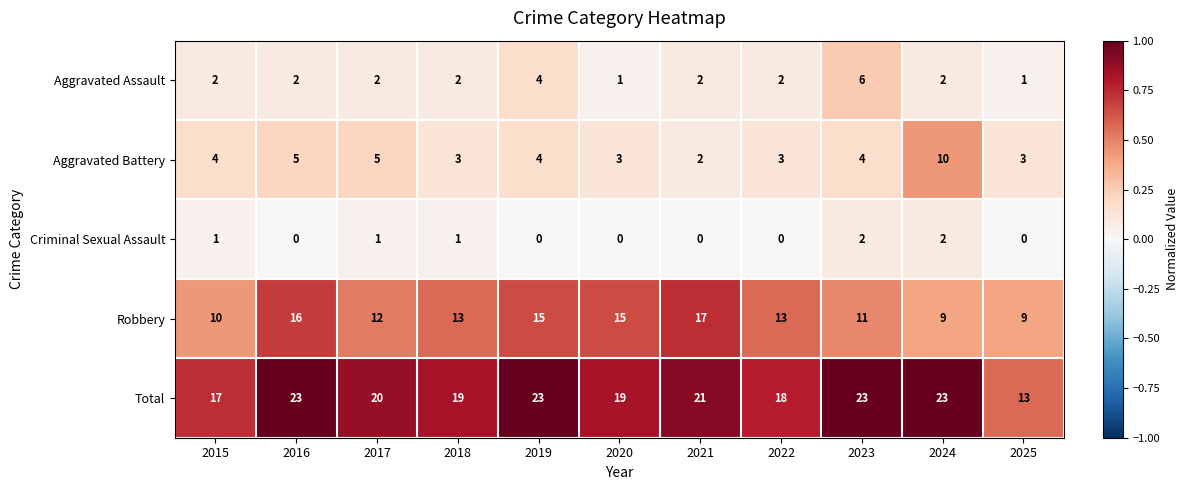

What is the sum of all Total values?

219